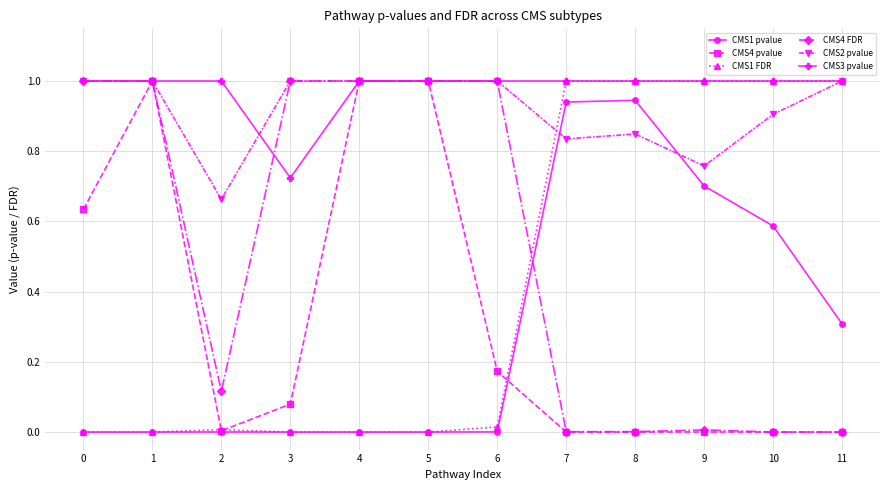

Which series has the largest total across all categories?

CMS3 pvalue